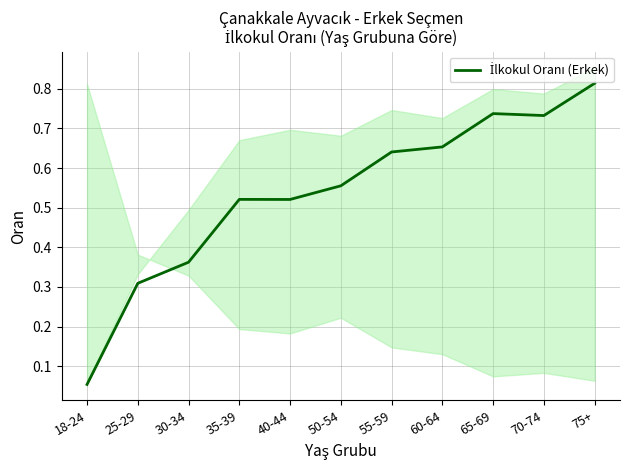

Reading left to right, list all the values displayed in this chart.

18-24=0.1	25-29=0.3	30-34=0.4	35-39=0.5	40-44=0.5	50-54=0.6	55-59=0.6	60-64=0.7	65-69=0.7	70-74=0.7	75+=0.8